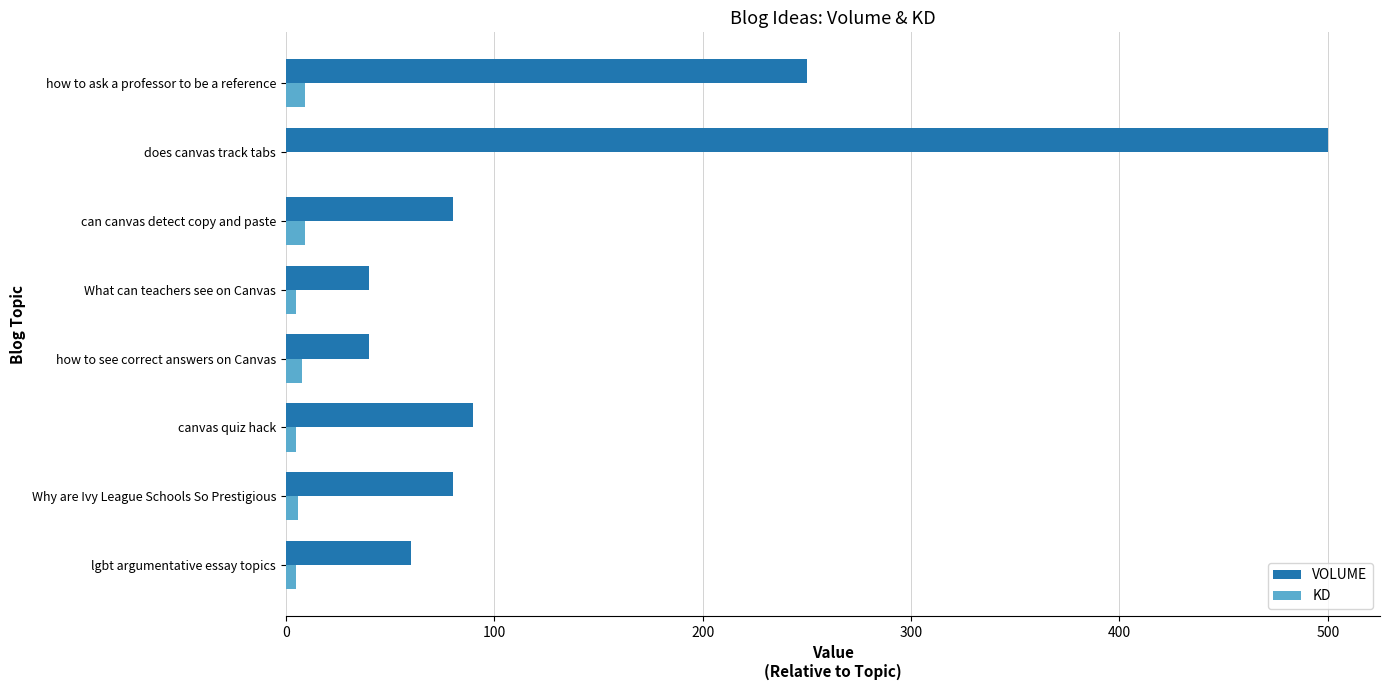

True or false: VOLUME has a value of 59 at What can teachers see on Canvas.

False